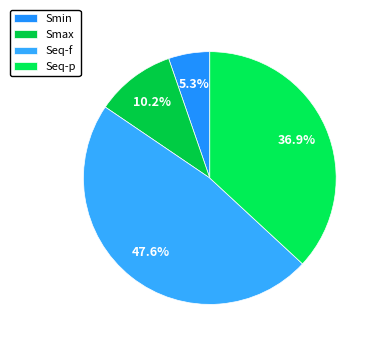

Is it true that Seq-p is 37% of the pie?

True